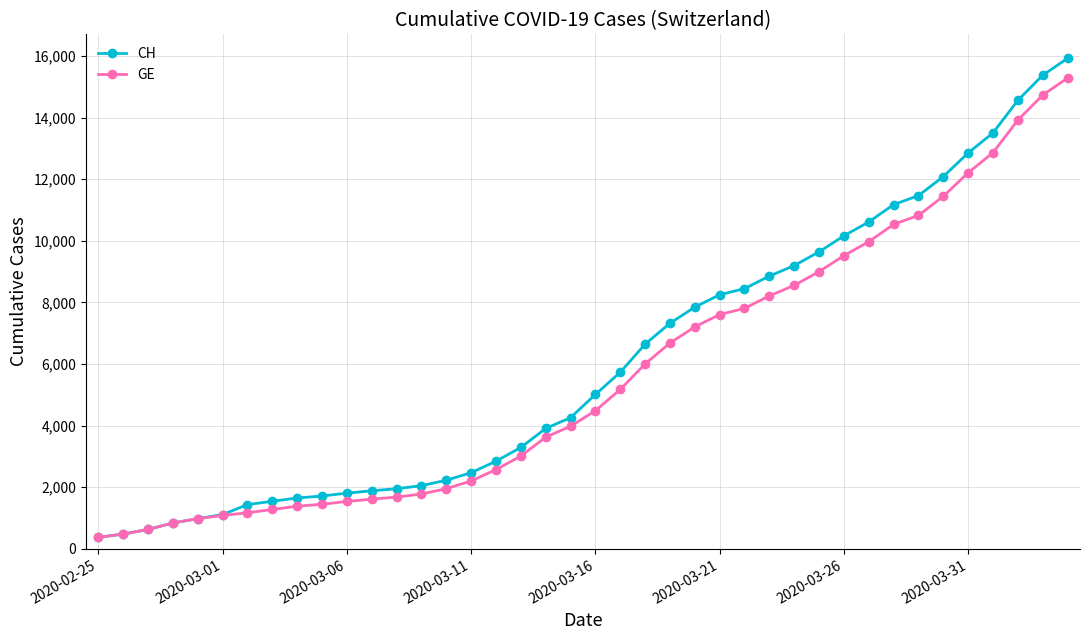

At how many categories does at least one series exceed 12492?

5